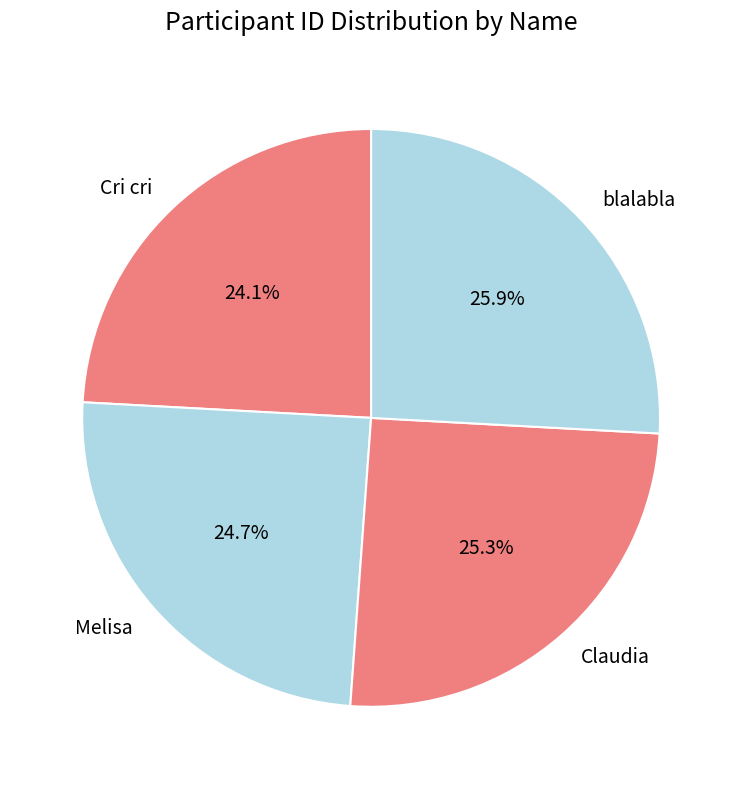

What is the largest slice in the pie chart?

blalabla